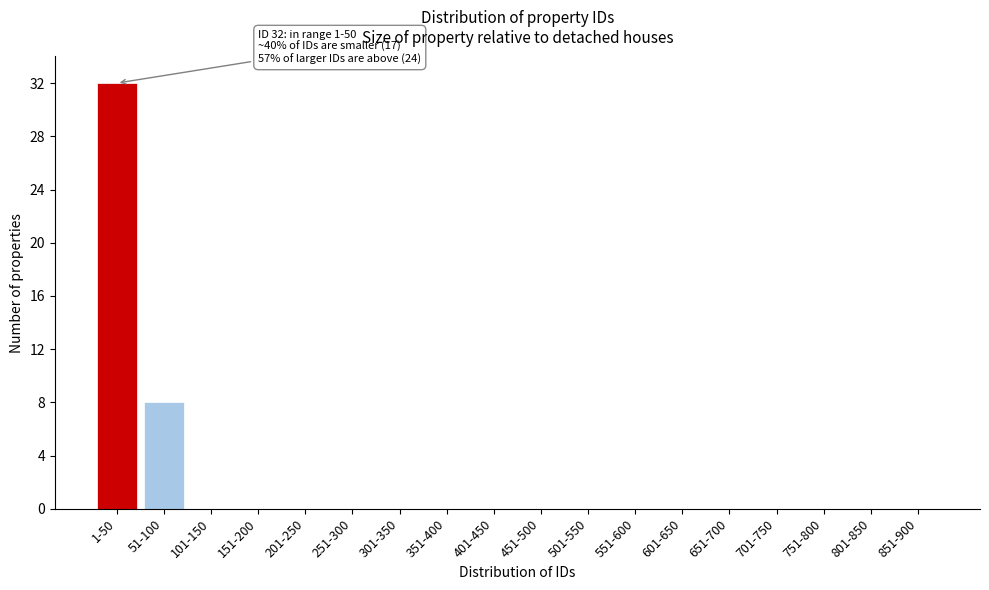

Reading right to left, extract all data points from this chart.

851-900=0	801-850=0	751-800=0	701-750=0	651-700=0	601-650=0	551-600=0	501-550=0	451-500=0	401-450=0	351-400=0	301-350=0	251-300=0	201-250=0	151-200=0	101-150=0	51-100=8	1-50=32